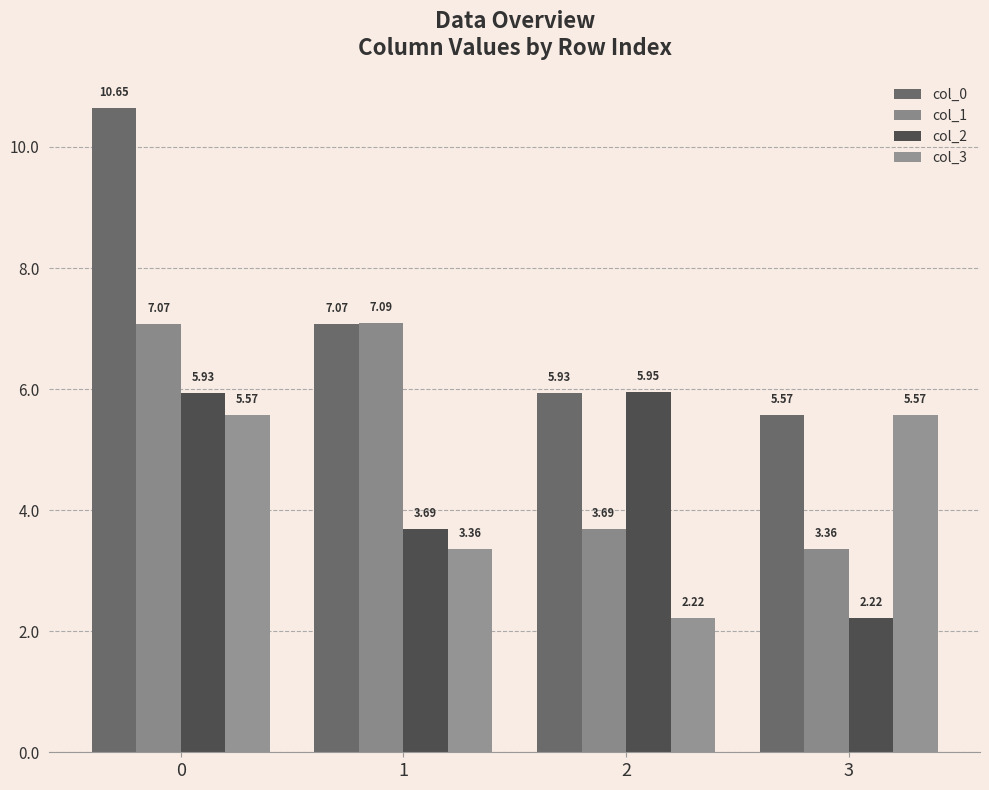

Which label corresponds to the smallest value in the chart?

3